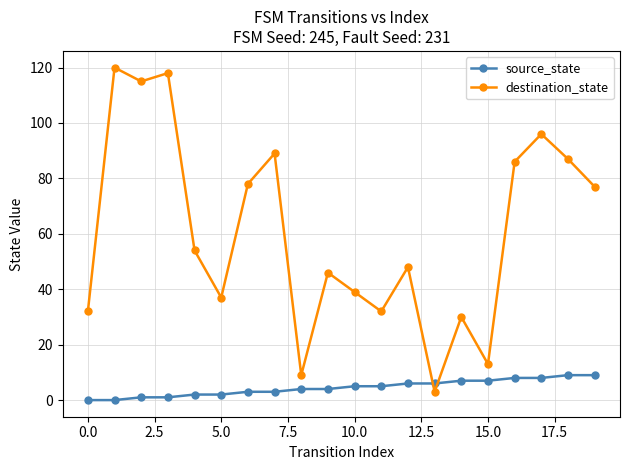

Which series has the widest spread of values?

destination_state